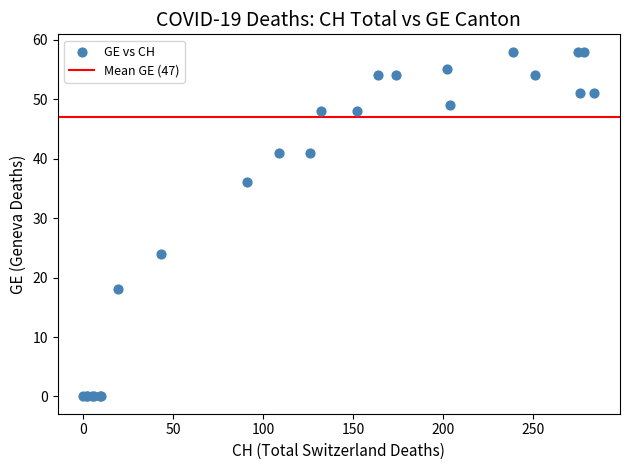

What Y value in the scatter plot is closest to 29?

24